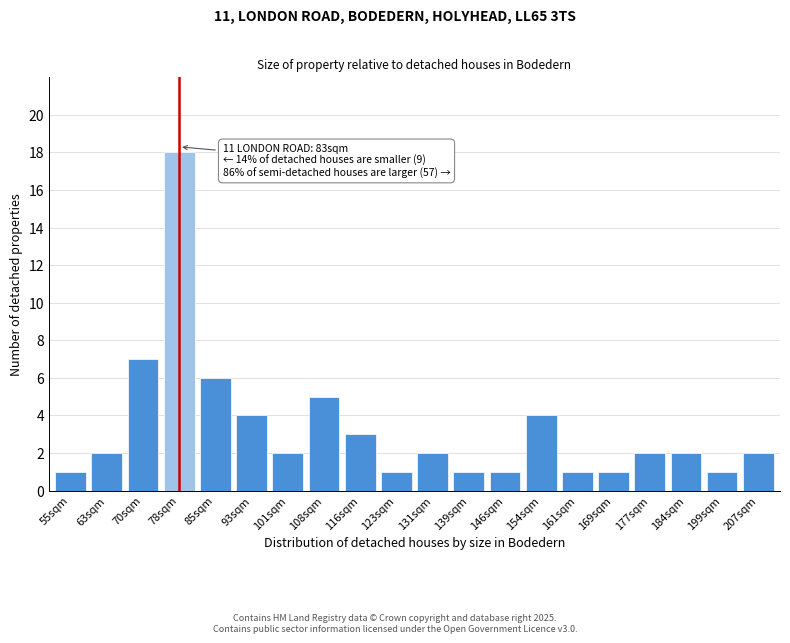

Reading right to left, list all the values displayed in this chart.

2	1	2	2	1	1	4	1	1	2	1	3	5	2	4	6	18	7	2	1